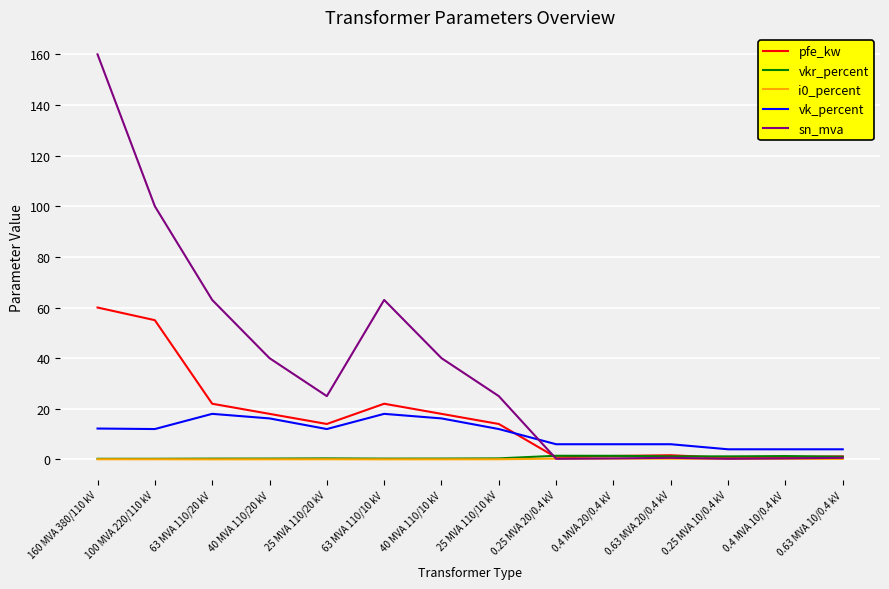

How many distinct data groups are displayed?

5